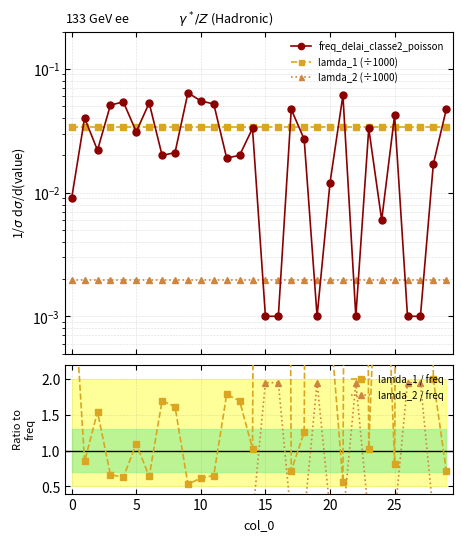

Which category has the lowest value across all series?

15